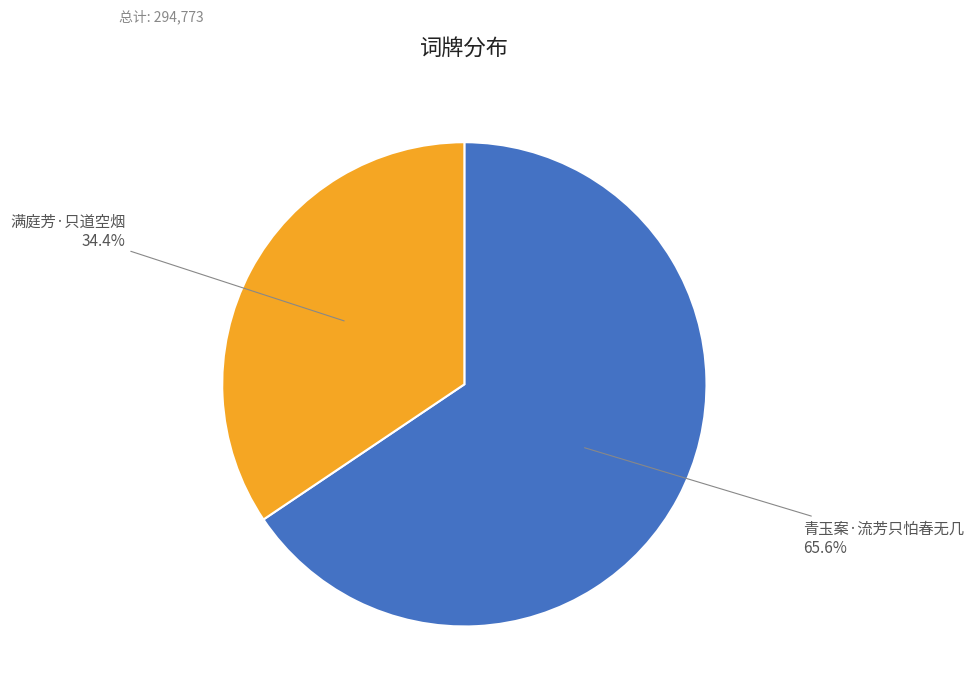

Is there any slice that represents more than half of the pie?

Yes